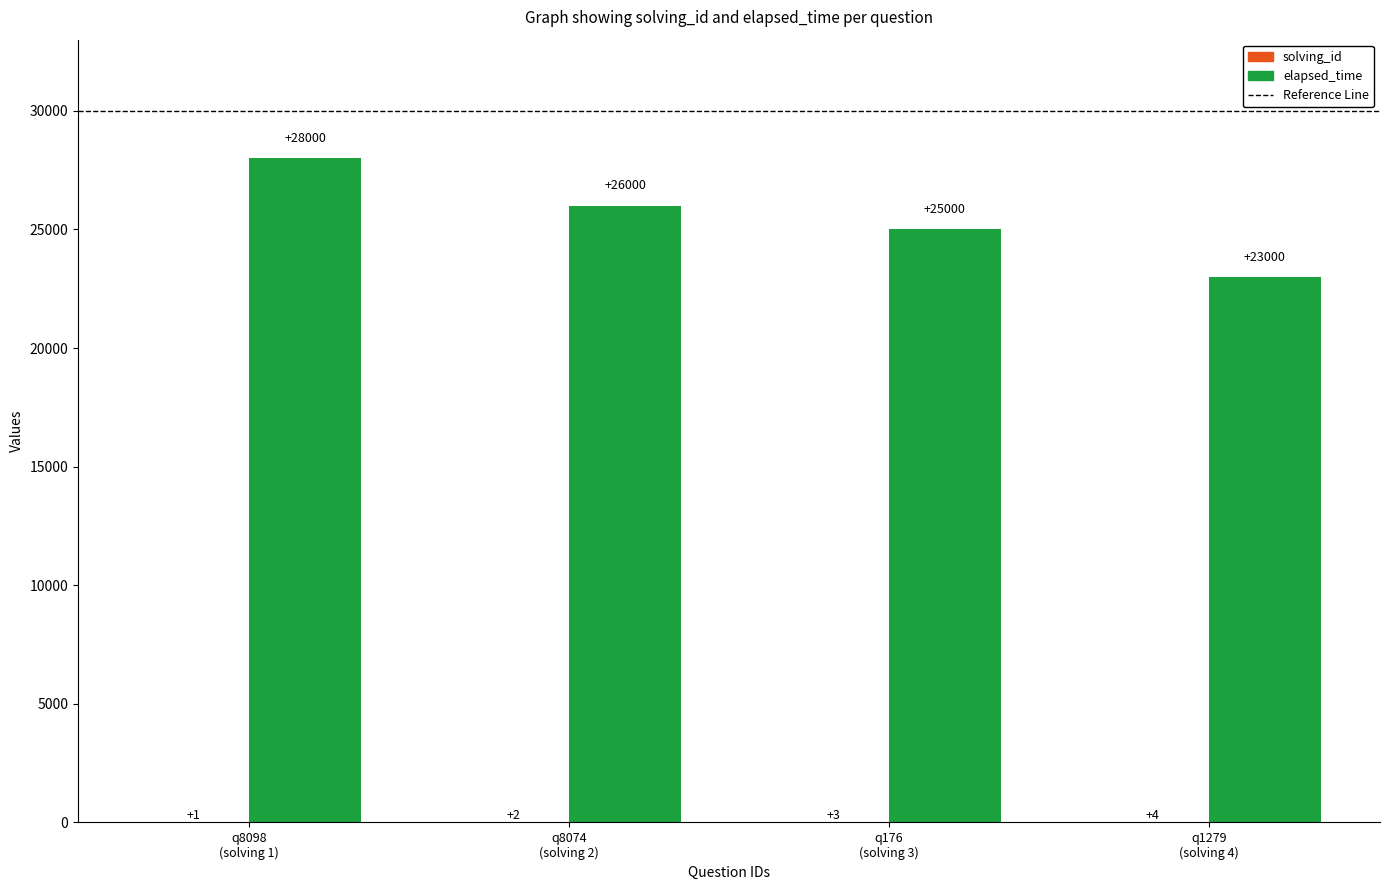

Are the bars horizontal?

No